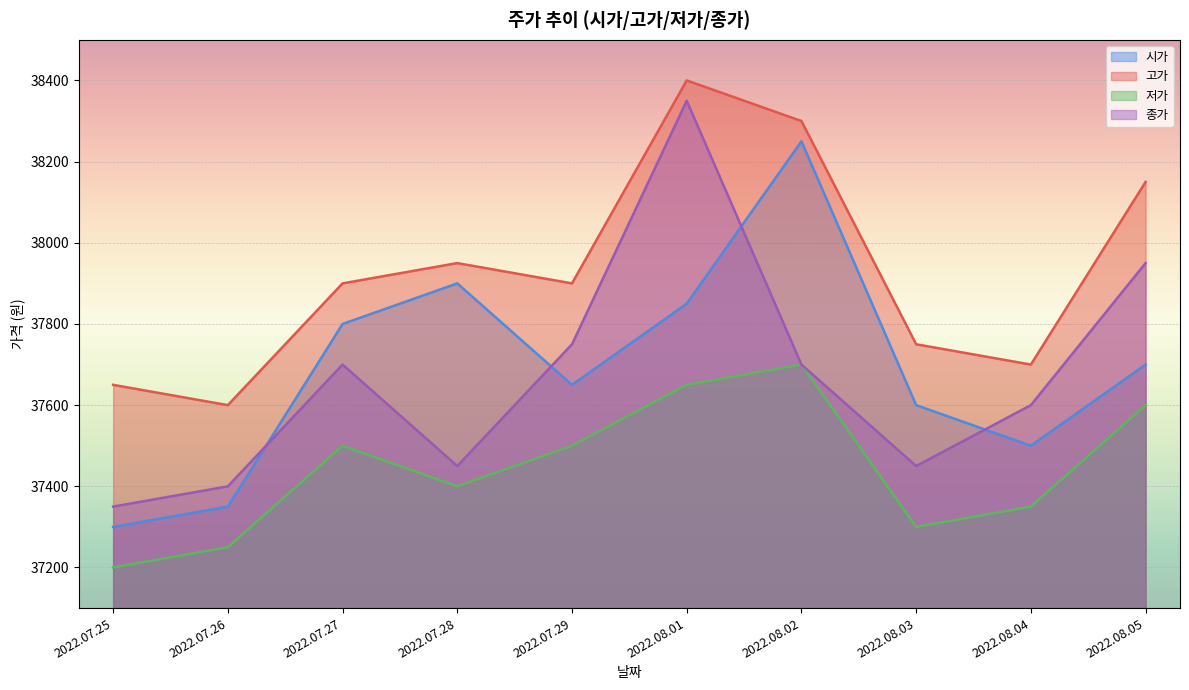

What is the lowest value of the 시가 series?

37300